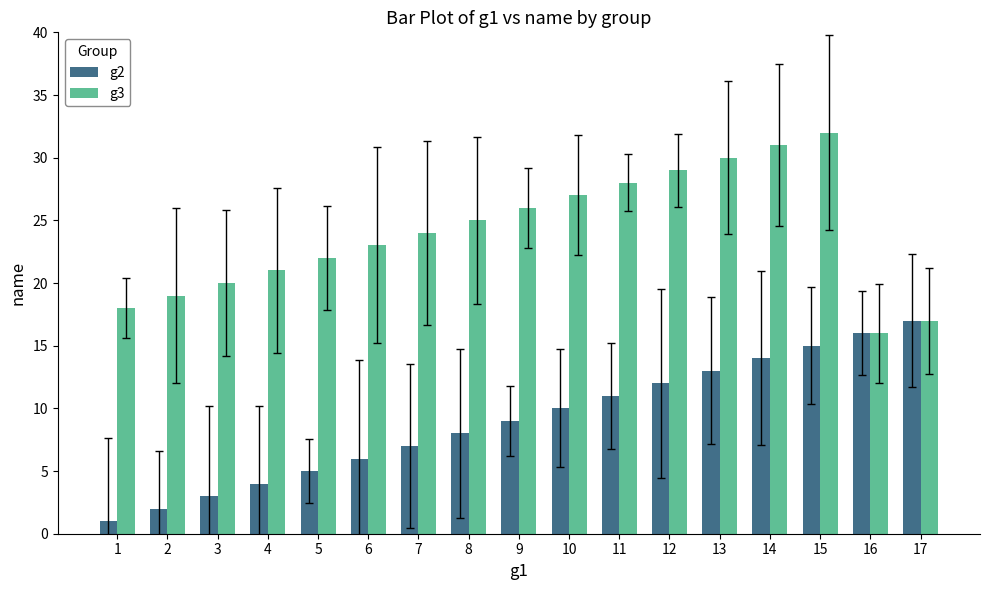

How many groups of bars are there?

17